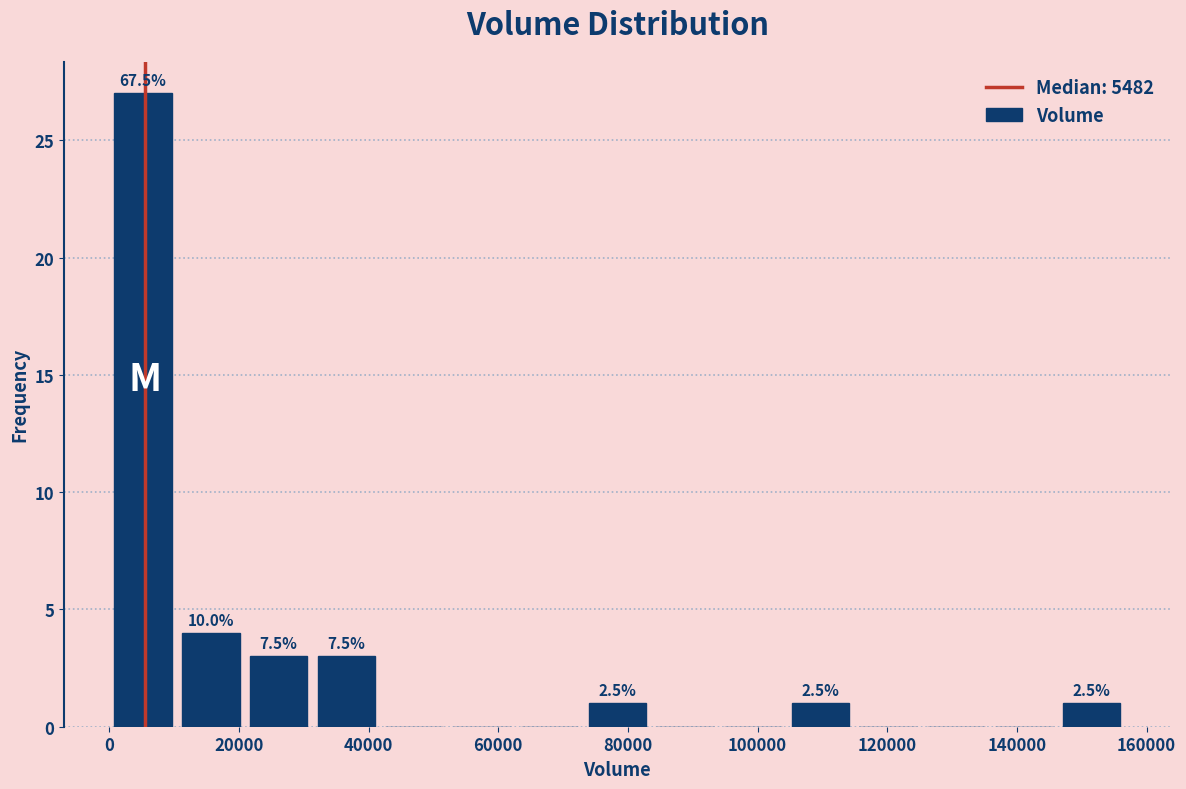

Which range on the x-axis has the tallest bar?

0 to 10000